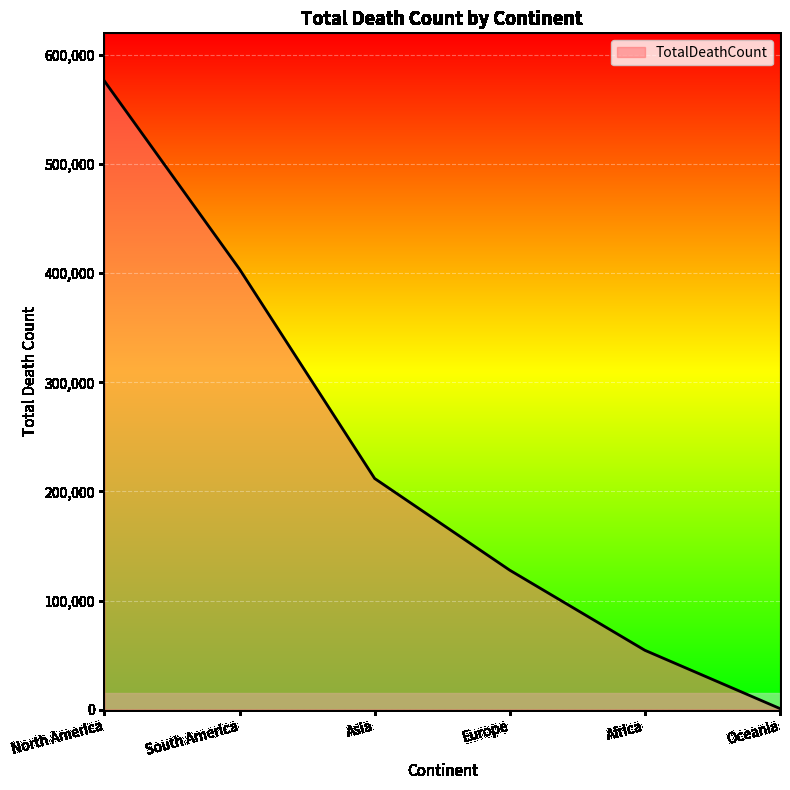

How many values are below 211853?

3